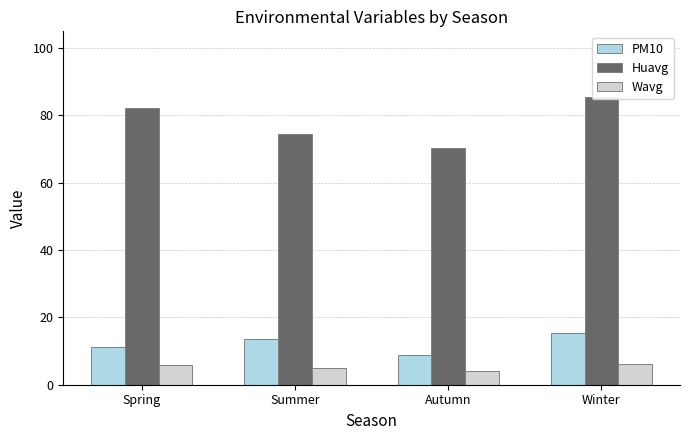

At which label does Huavg reach its peak?

Winter